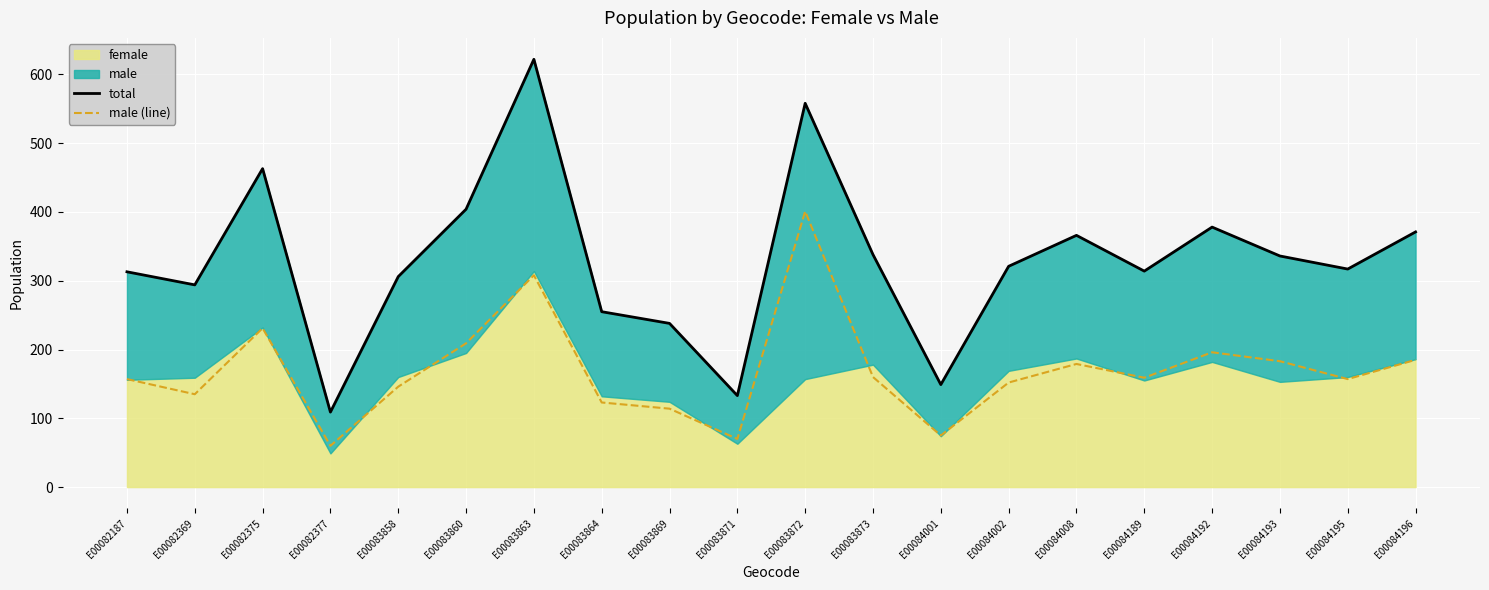

List the labels in order of total value, largest first.

E00083863, E00083872, E00082375, E00083860, E00084192, E00084196, E00084008, E00083873, E00084193, E00084002, E00084195, E00084189, E00082187, E00083858, E00082369, E00083864, E00083869, E00084001, E00083871, E00082377